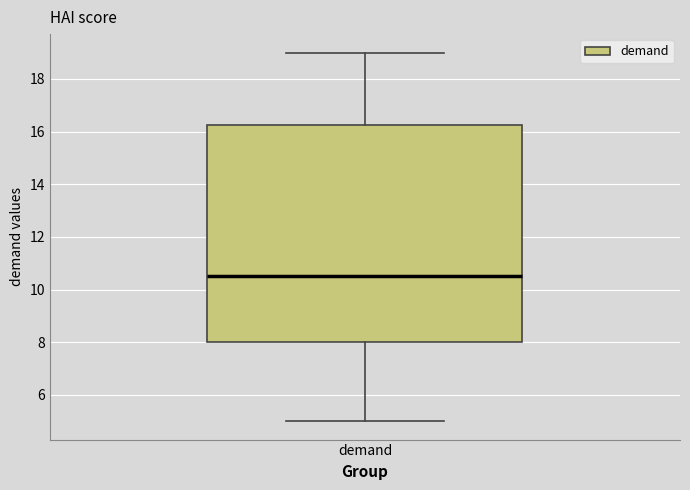

Where is the lower edge of the box for demand on the y-axis? The values are not printed on the chart, so give them approximately, as read against the axis.

8.0